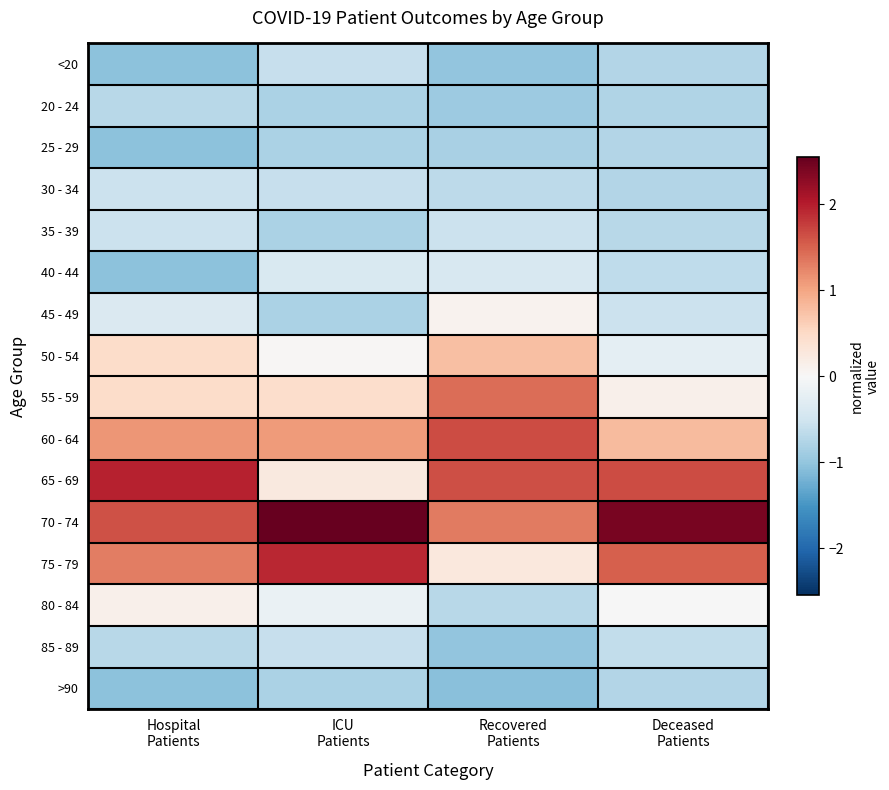

Rank the series by their maximum value, from highest to lowest.

70 - 74, 65 - 69, 75 - 79, 60 - 64, 55 - 59, 50 - 54, 80 - 84, 45 - 49, 40 - 44, 30 - 34, 35 - 39, <20, 85 - 89, 20 - 24, 25 - 29, >90